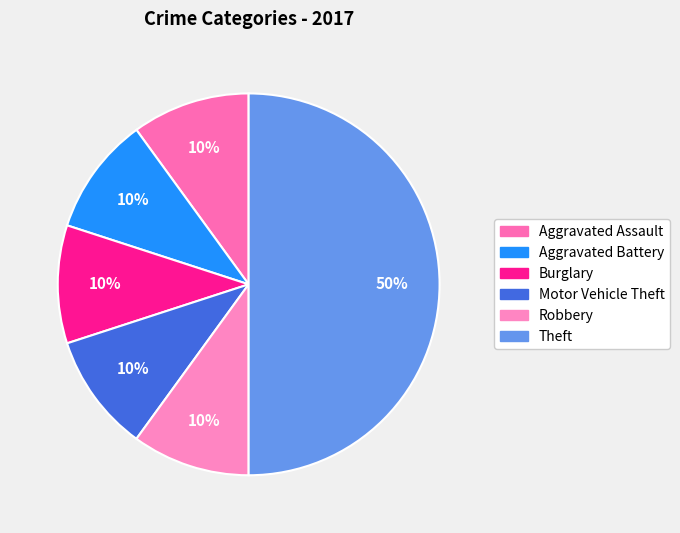

Rank the categories by value from lowest to highest.

Aggravated Assault, Aggravated Battery, Burglary, Motor Vehicle Theft, Robbery, Theft